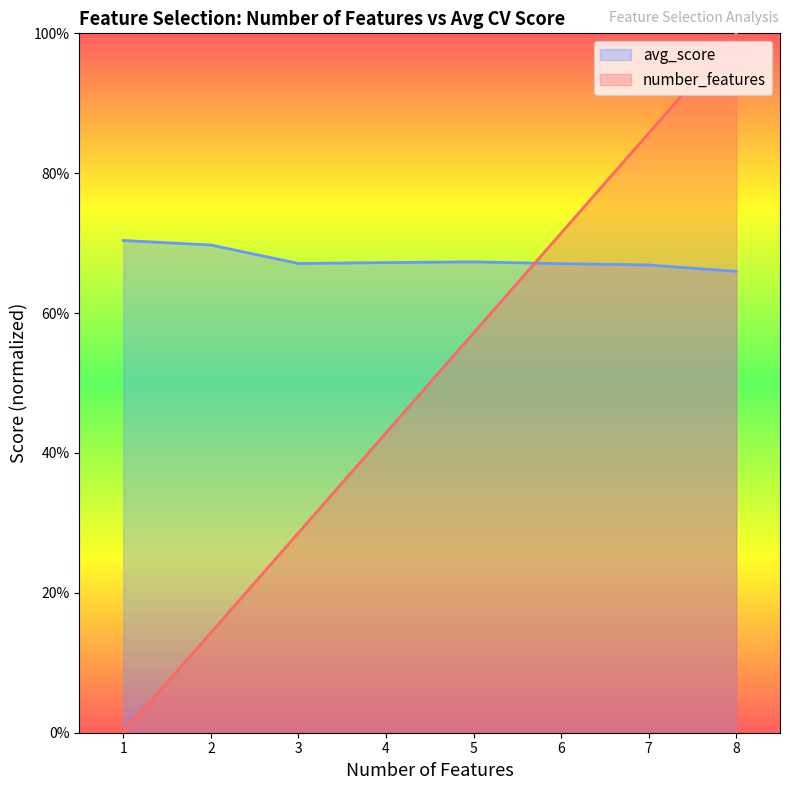

What is the difference between the highest and lowest values at 1?

0.7